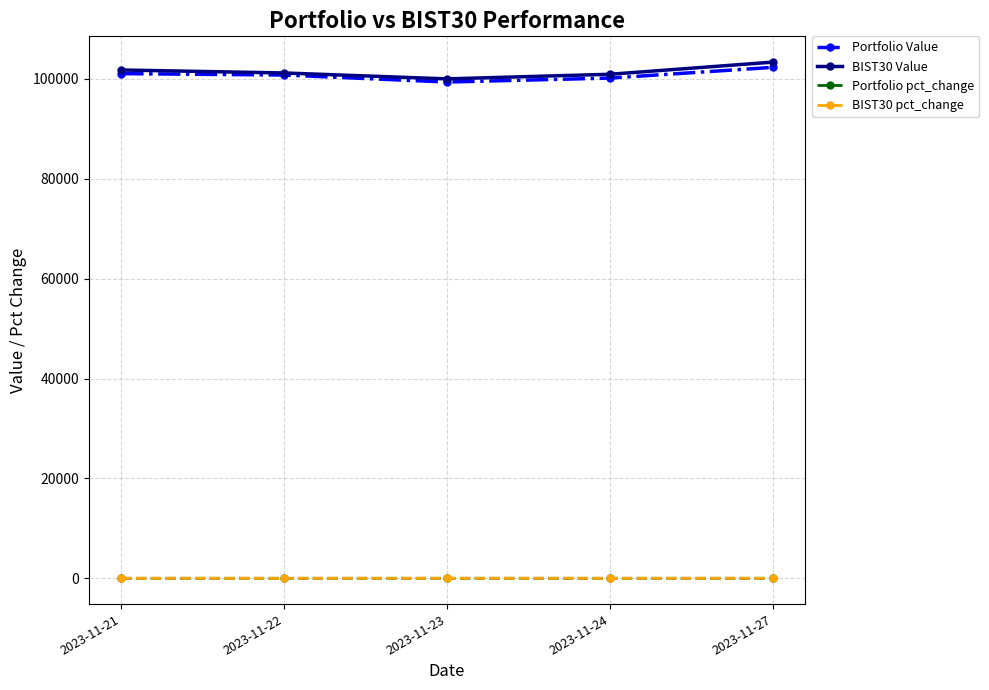

Count the number of data series in this chart.

4